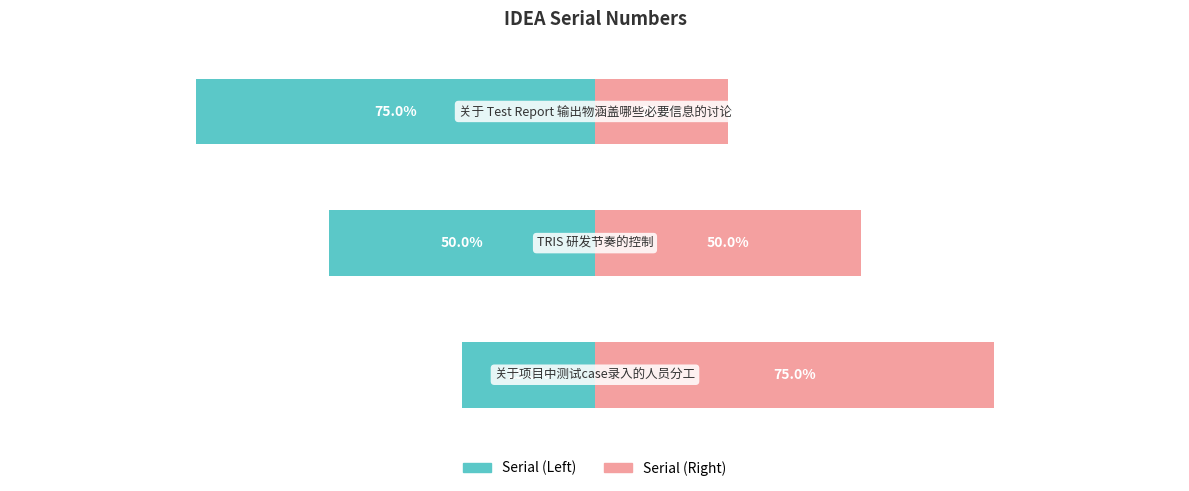

What is the value of the Serial (Right) bar at the 2nd from the left?

50